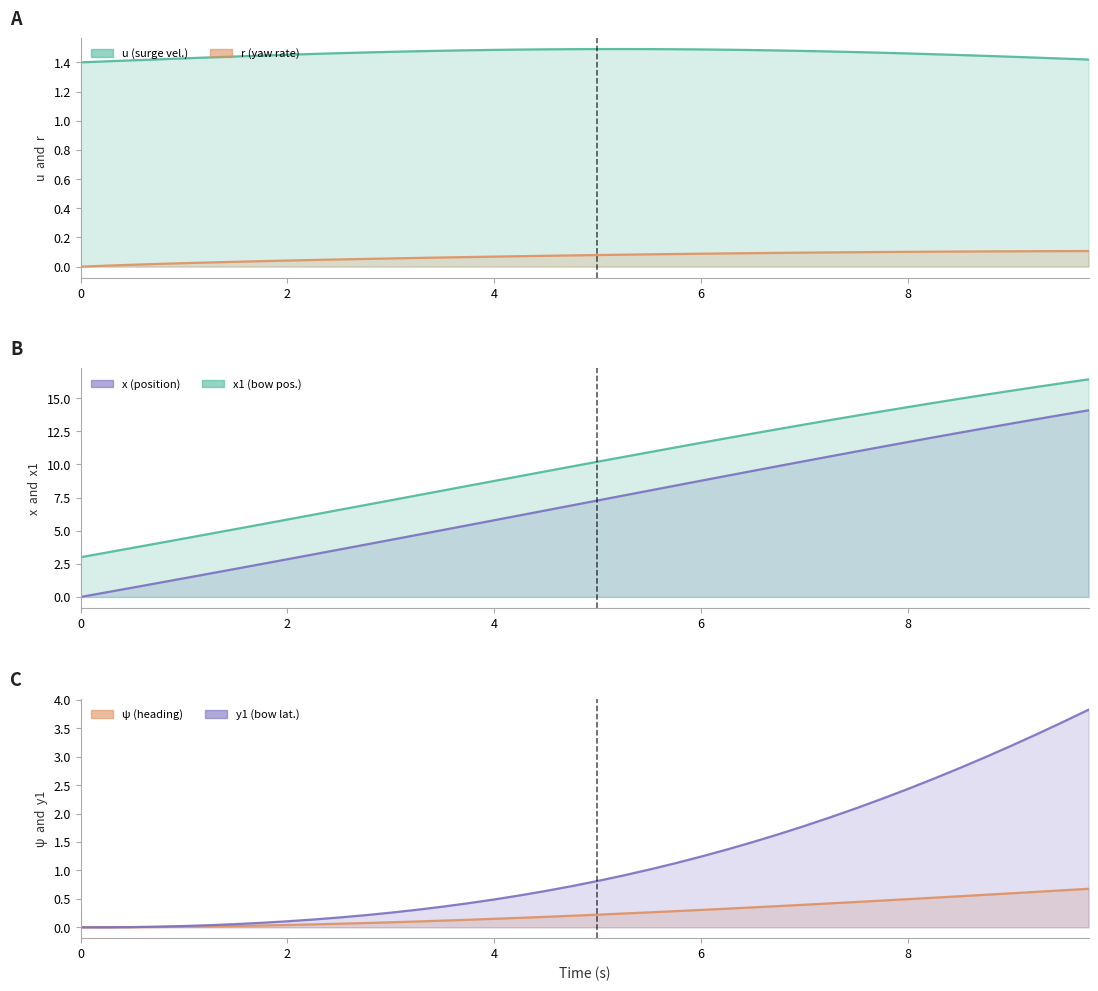

Reading left to right, what are all the values shown in this chart?

u: 1.4	1.4	1.4	1.4	1.4	1.4	1.4	1.4	1.5	1.5	1.5	1.5	1.5	1.5	1.5	1.5	1.5	1.5	1.5	1.5	1.5	1.5	1.5	1.5	1.5	1.5	1.5	1.5	1.5	1.5	1.5	1.5	1.5	1.5	1.5	1.4	1.4	1.4	1.4	1.4
r: 0.0	0.0	0.0	0.0	0.0	0.0	0.0	0.0	0.0	0.0	0.0	0.1	0.1	0.1	0.1	0.1	0.1	0.1	0.1	0.1	0.1	0.1	0.1	0.1	0.1	0.1	0.1	0.1	0.1	0.1	0.1	0.1	0.1	0.1	0.1	0.1	0.1	0.1	0.1	0.1
x: 0.0	0.3	0.7	1.1	1.4	1.8	2.1	2.5	2.8	3.2	3.6	3.9	4.3	4.7	5.0	5.4	5.8	6.2	6.5	6.9	7.3	7.7	8.0	8.4	8.8	9.1	9.5	9.9	10.2	10.6	11.0	11.3	11.7	12.0	12.4	12.7	13.1	13.4	13.8	14.1
x1: 3.0	3.4	3.7	4.1	4.4	4.8	5.1	5.5	5.8	6.2	6.6	6.9	7.3	7.7	8.0	8.4	8.8	9.1	9.5	9.8	10.2	10.6	10.9	11.3	11.6	12.0	12.3	12.7	13.0	13.4	13.7	14.0	14.3	14.6	15.0	15.3	15.6	15.9	16.1	16.4
ψ: 0.0	0.0	0.0	0.0	0.0	0.0	0.0	0.0	0.0	0.1	0.1	0.1	0.1	0.1	0.1	0.1	0.1	0.2	0.2	0.2	0.2	0.2	0.3	0.3	0.3	0.3	0.4	0.4	0.4	0.4	0.4	0.5	0.5	0.5	0.5	0.6	0.6	0.6	0.7	0.7
y1: 0.0	0.0	0.0	0.0	0.0	0.0	0.1	0.1	0.1	0.1	0.2	0.2	0.3	0.3	0.4	0.4	0.5	0.6	0.6	0.7	0.8	0.9	1.0	1.1	1.2	1.4	1.5	1.6	1.8	1.9	2.1	2.3	2.4	2.6	2.8	3.0	3.2	3.4	3.6	3.8